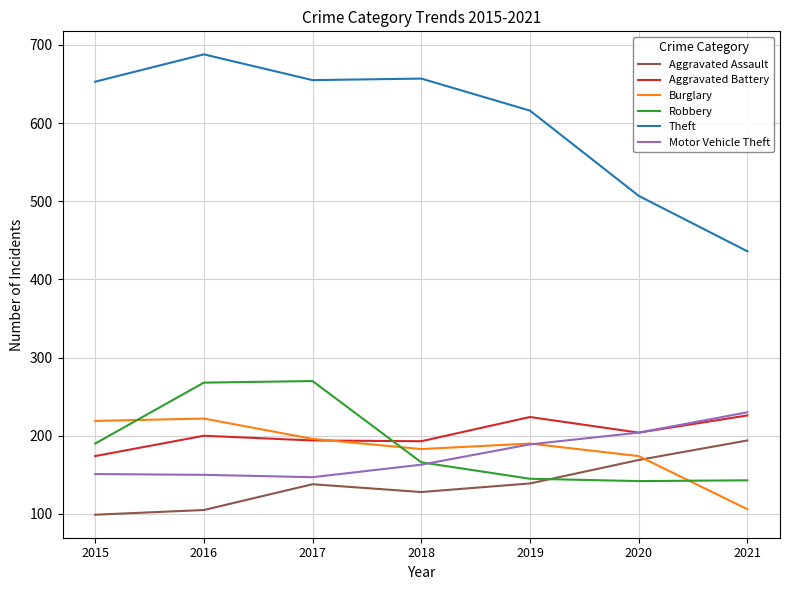

The value of Motor Vehicle Theft at 2020 is 47. True or false?

False